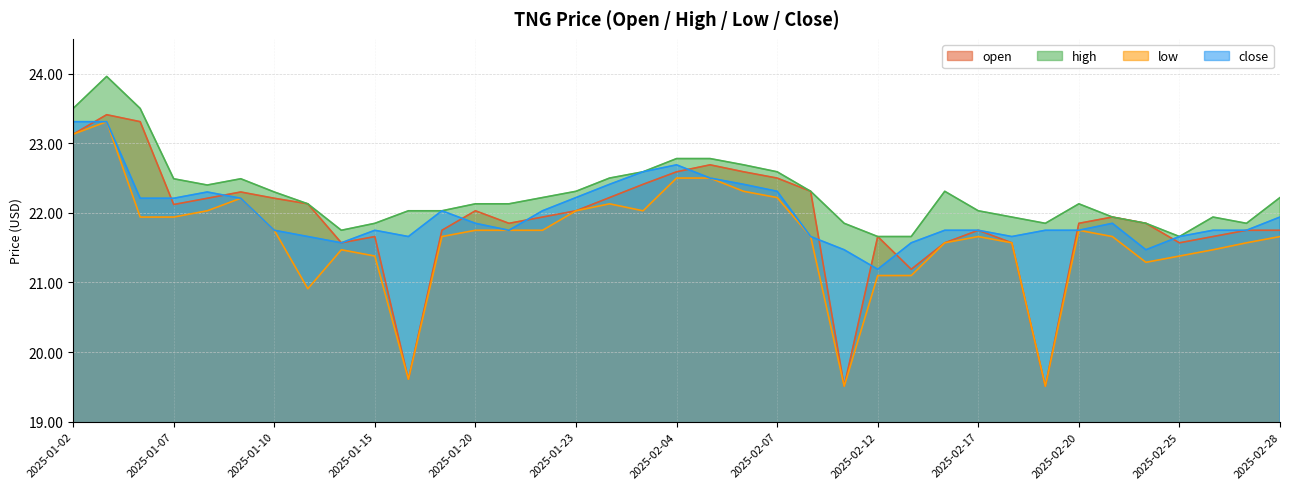

At which category is the sum across all series the highest?

2025-01-03